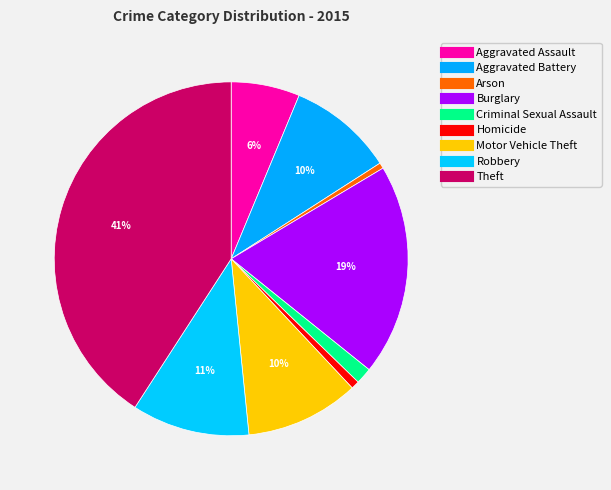

Is it true that Burglary is 19% of the pie?

True